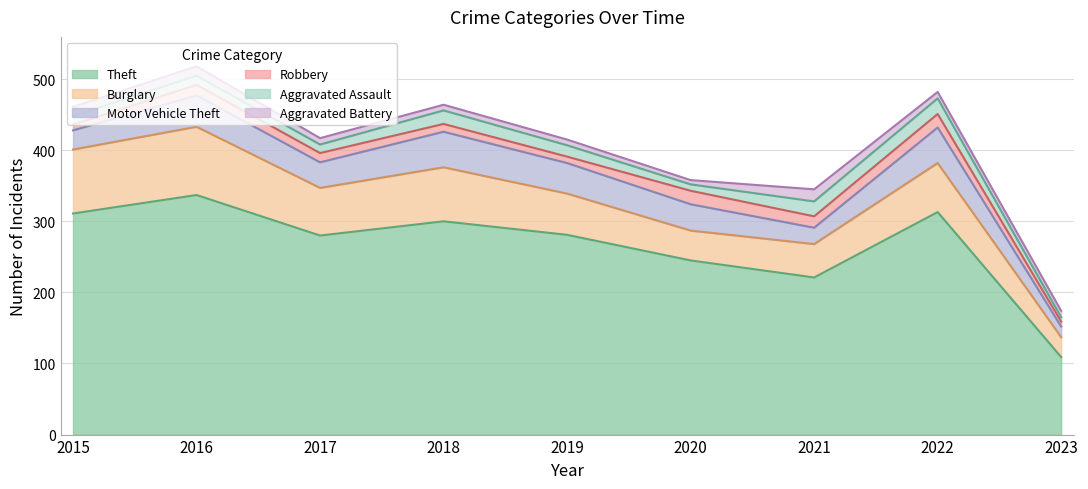

What is the sum of the Robbery values at 2019 and 2021?

25